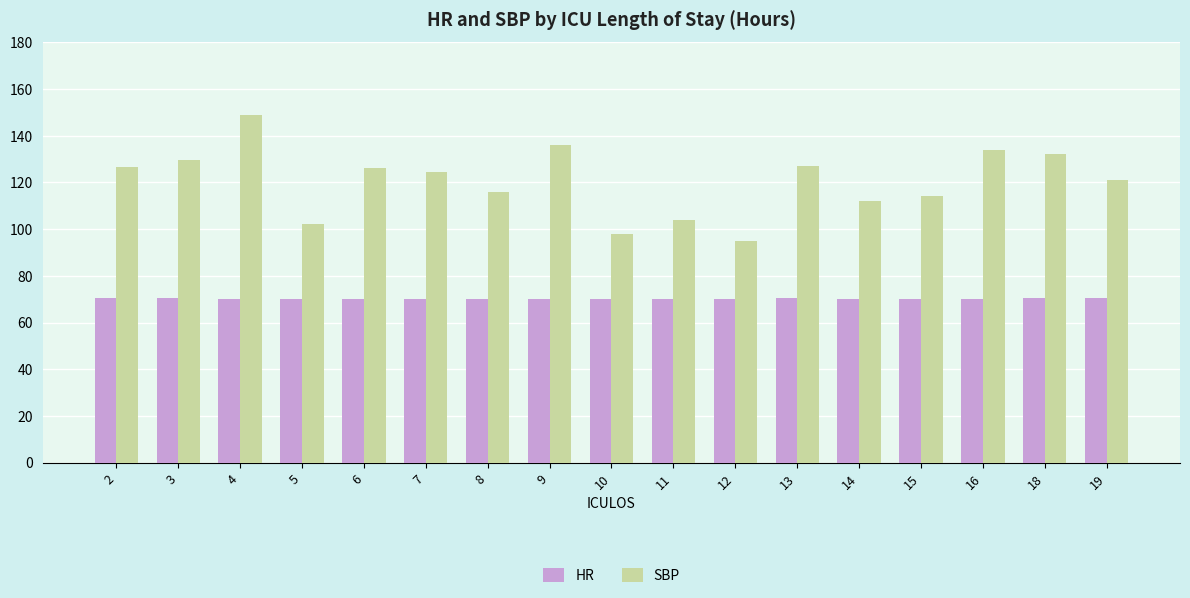

Which series has the largest total across all categories?

SBP